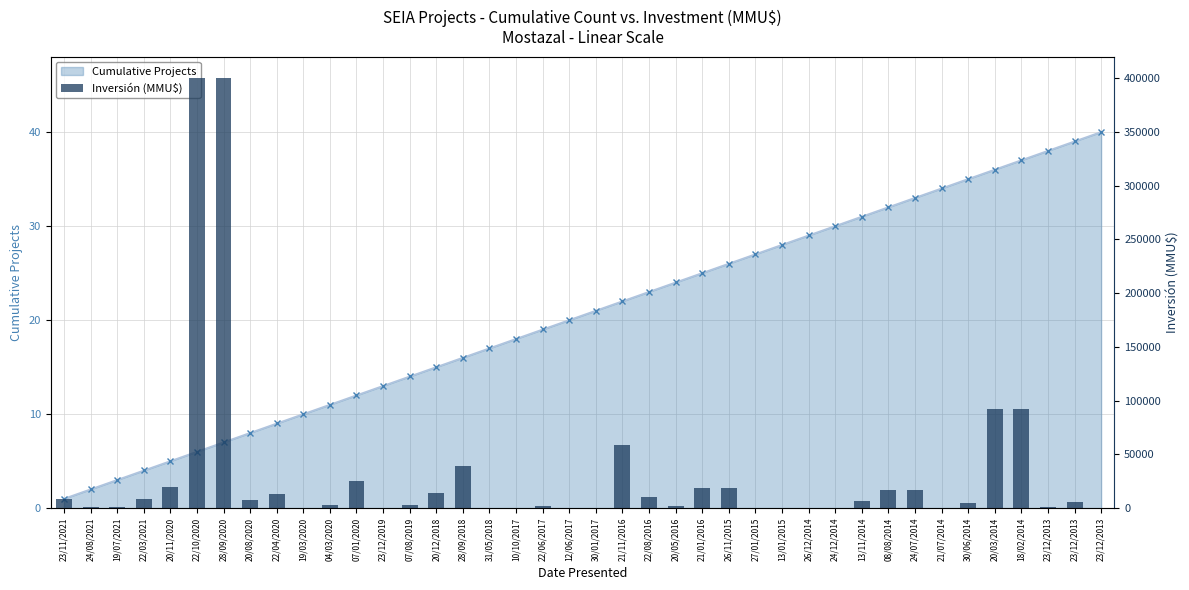

How many data points are less than 5500?

20